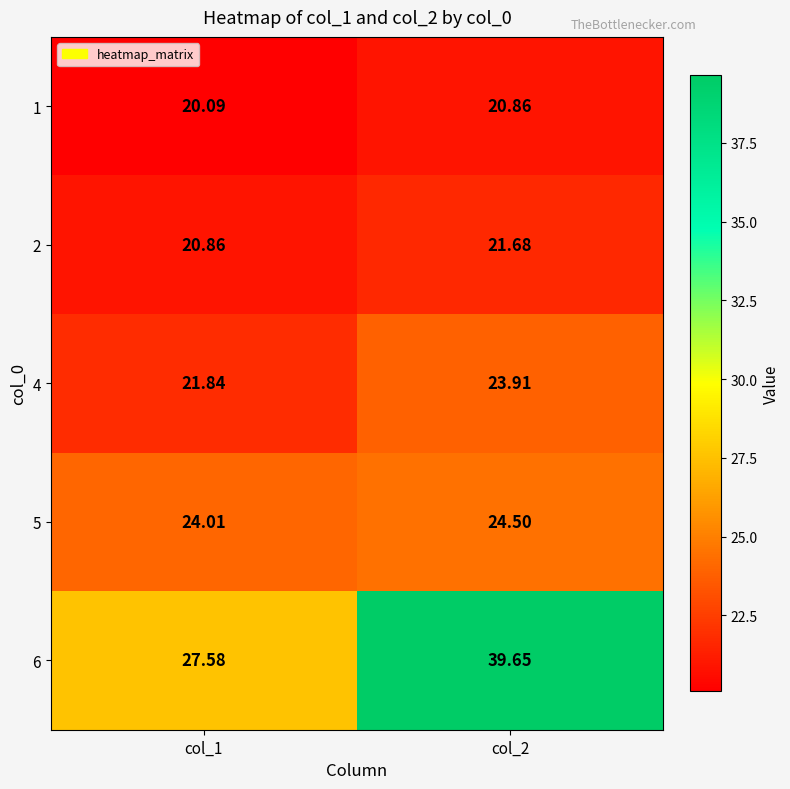

What is the total value across all series at col_2?

130.6